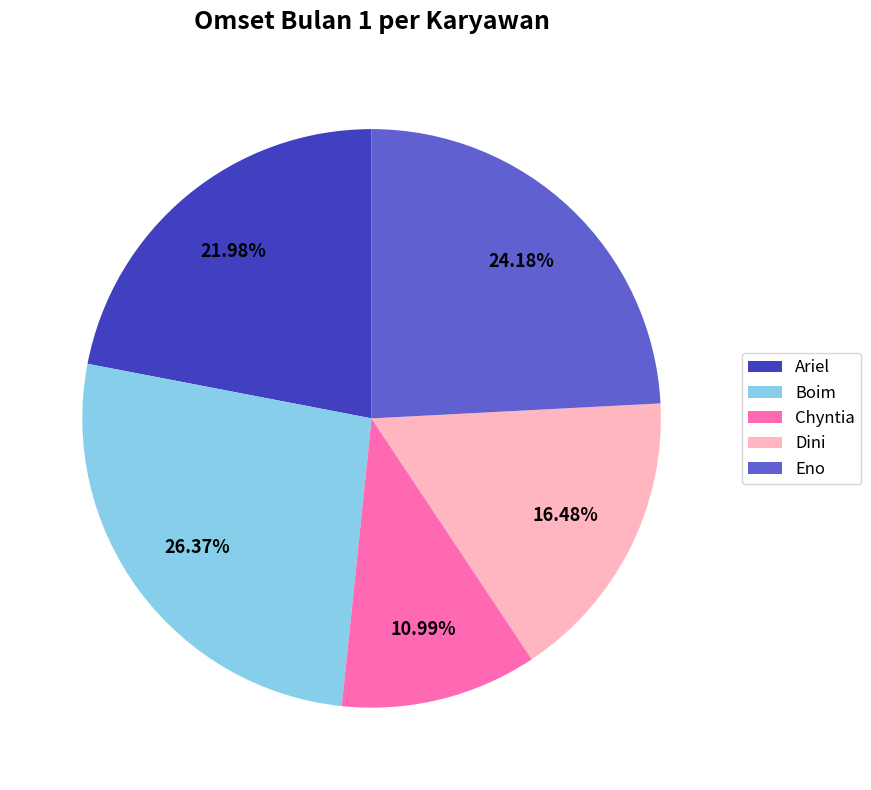

Between Chyntia and Boim, which is larger?

Boim